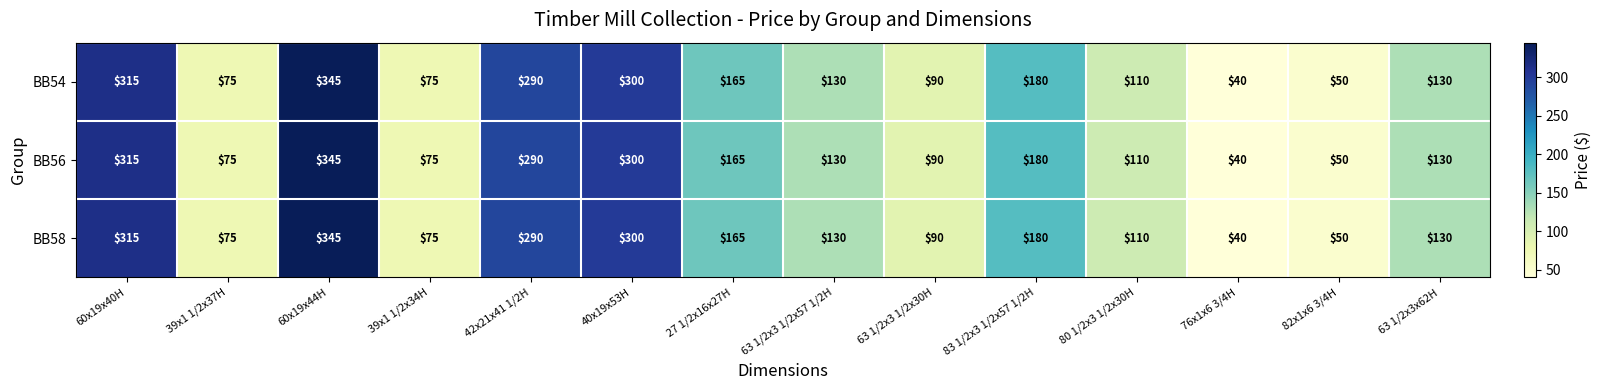

Which label corresponds to the smallest value in the chart?

76x1x6 3/4H